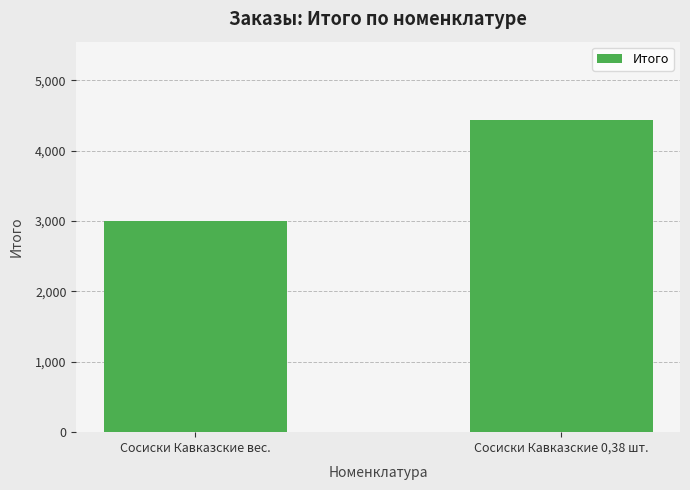

What is the greatest value displayed?

4440